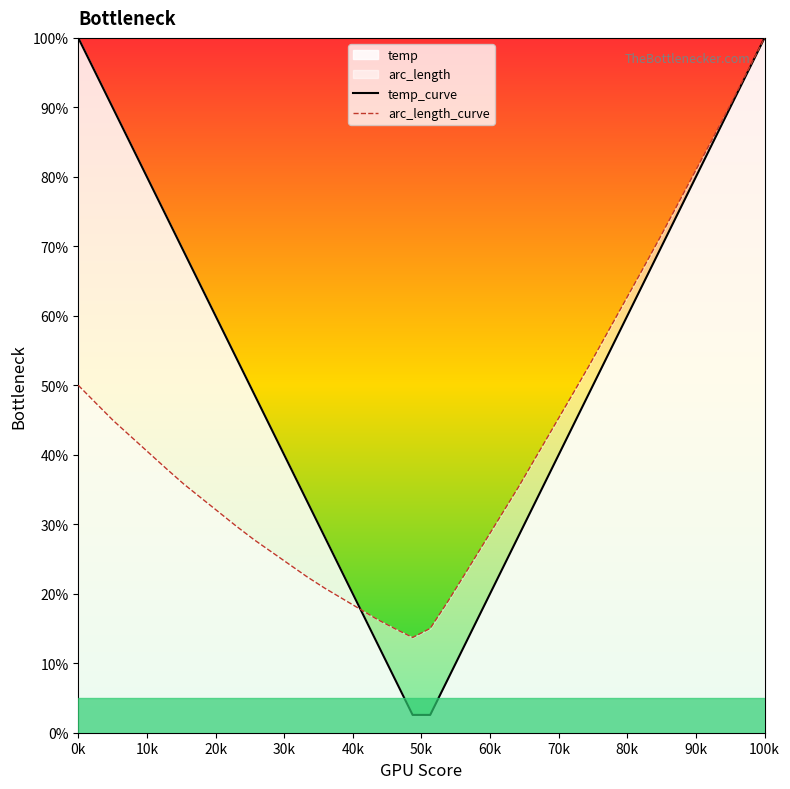

What is the greatest value displayed?

100.0